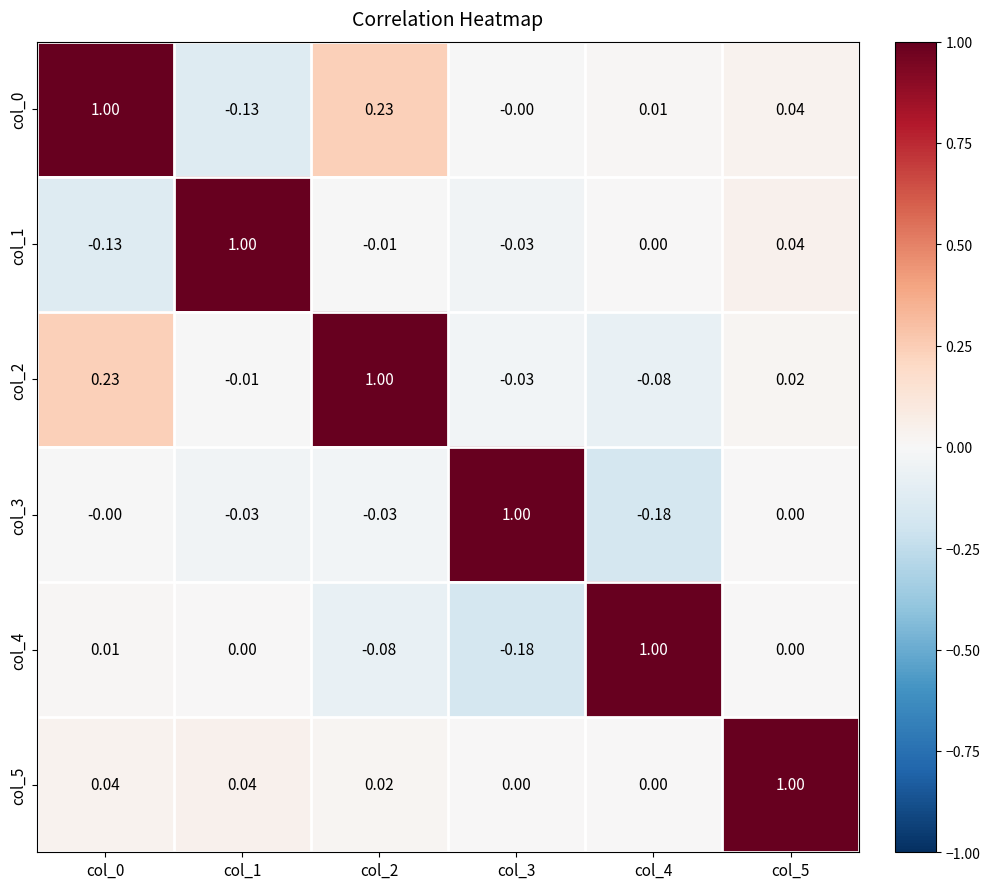

Is the value of col_5 at col_4 greater than the value of col_2 at col_4?

Yes